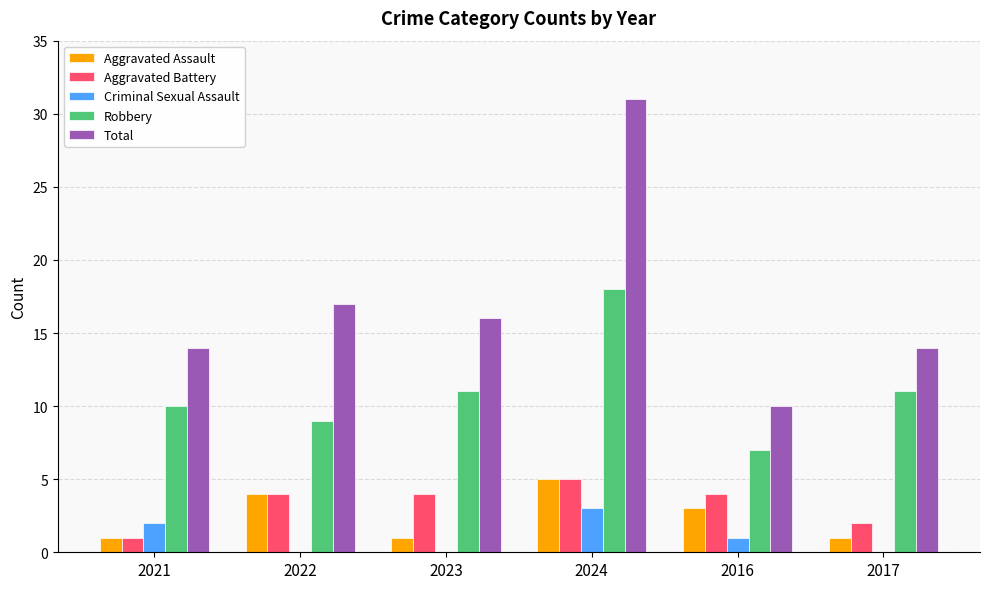

What is the sum of the Aggravated Battery values at 2023 and 2024?

9